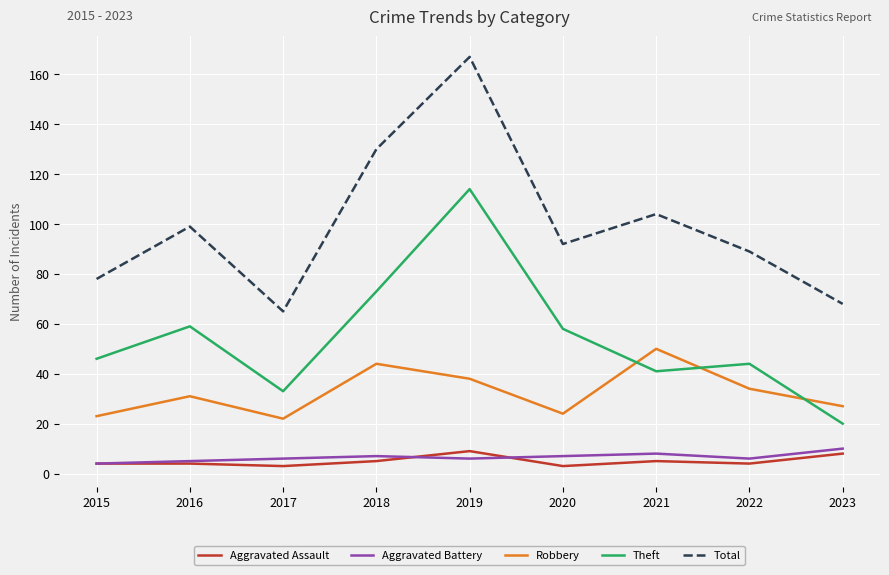

True or false: Total and Robbery intersect in this chart.

False